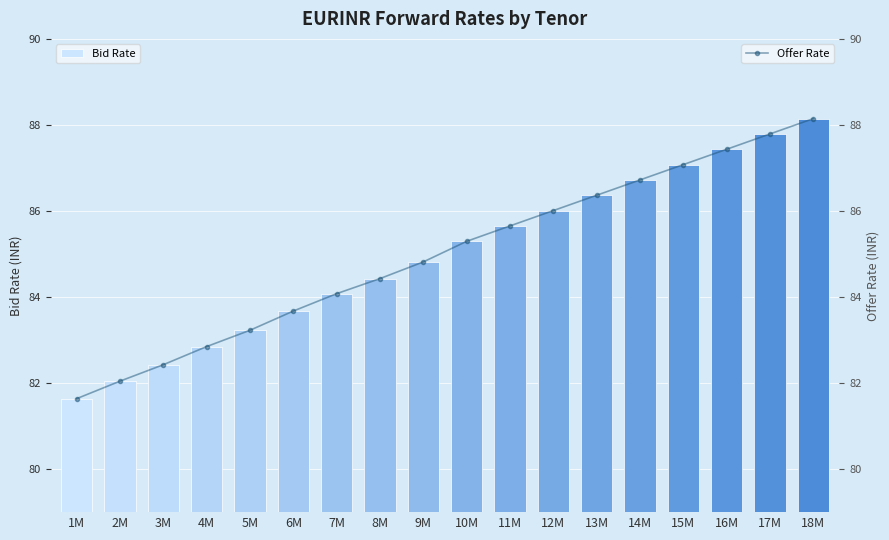

What is the difference between the second highest and second lowest values in the Bid Rate series?

5.7